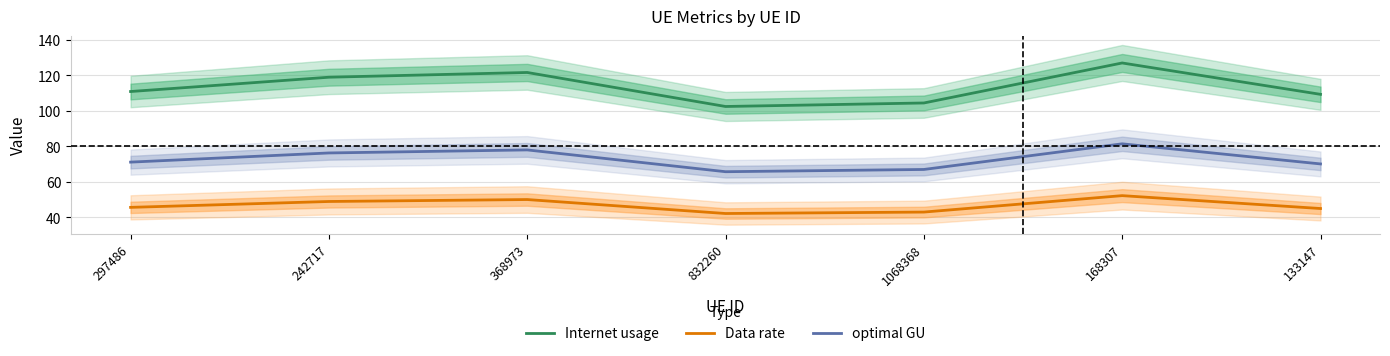

At which label does optimal GU first exceed 71?

297486